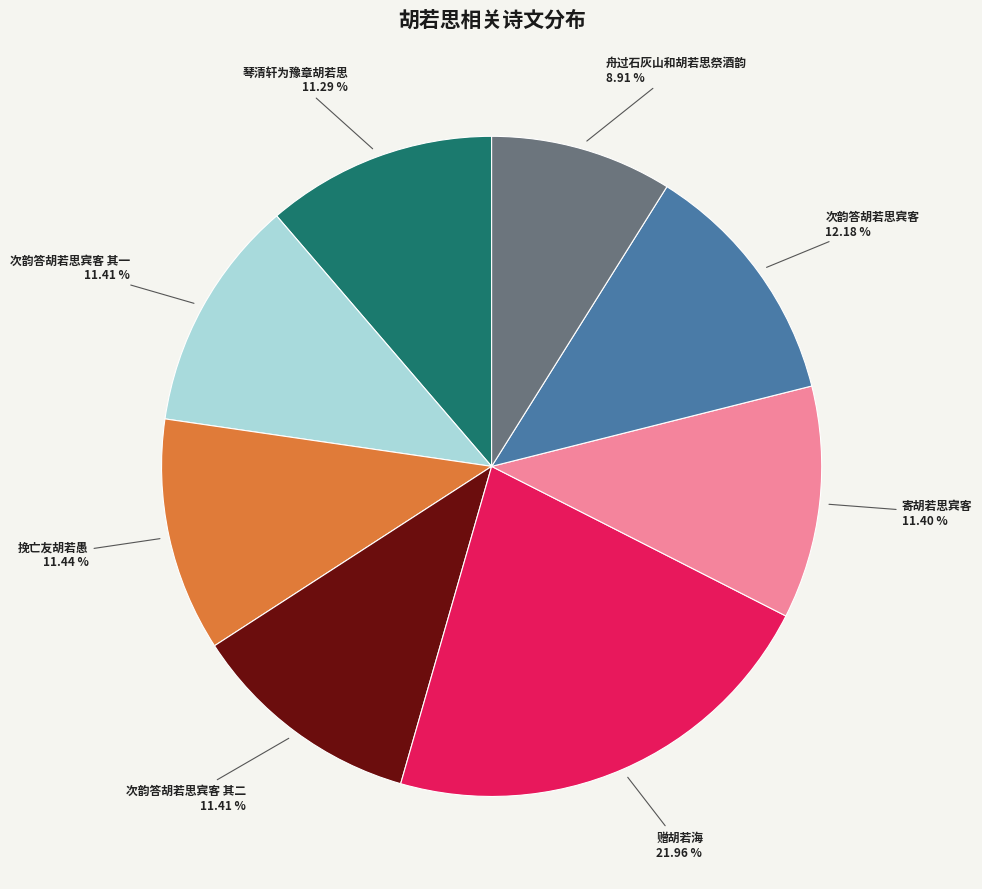

What portion of the pie excludes 寄胡若思宾客?

88.6%